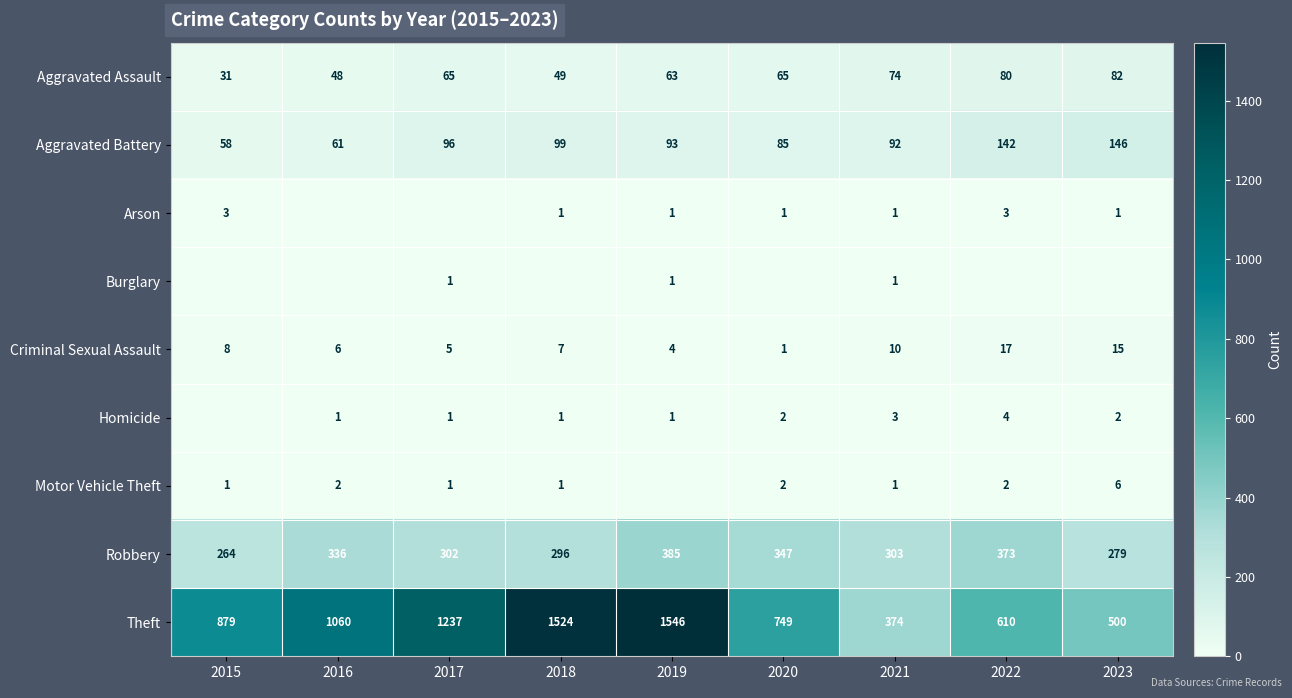

Which category has the lowest value in the Robbery series?

2015